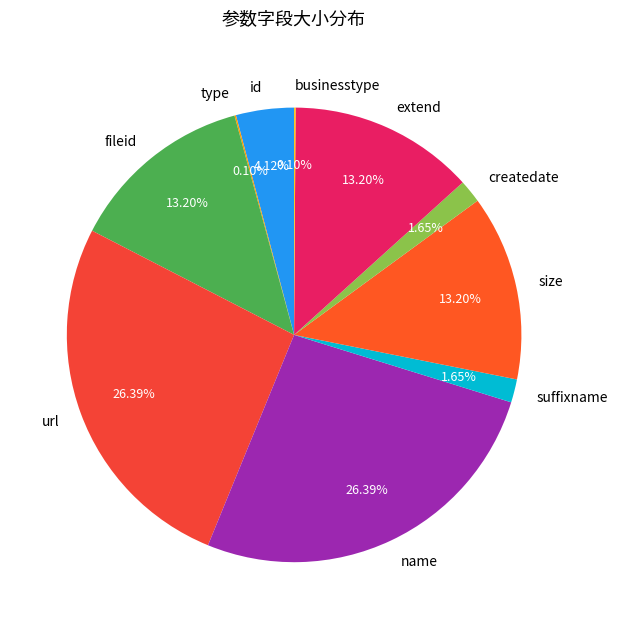

Does any single category account for the majority?

No